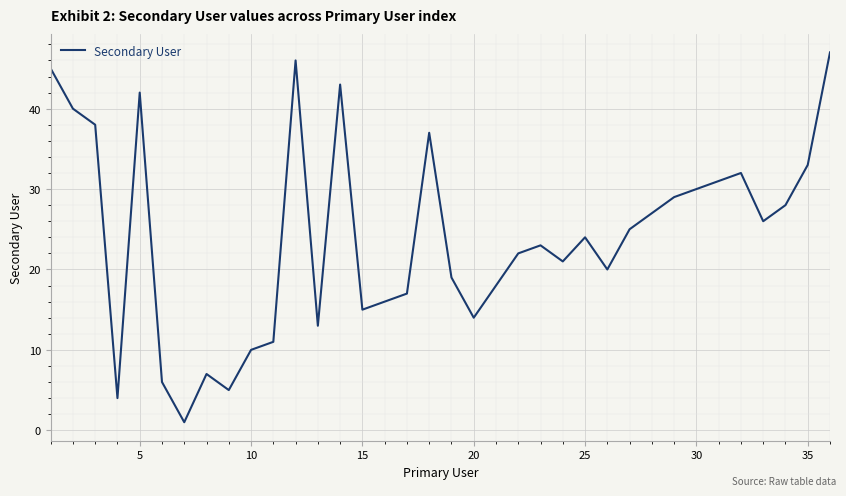

How many distinct data groups are displayed?

1